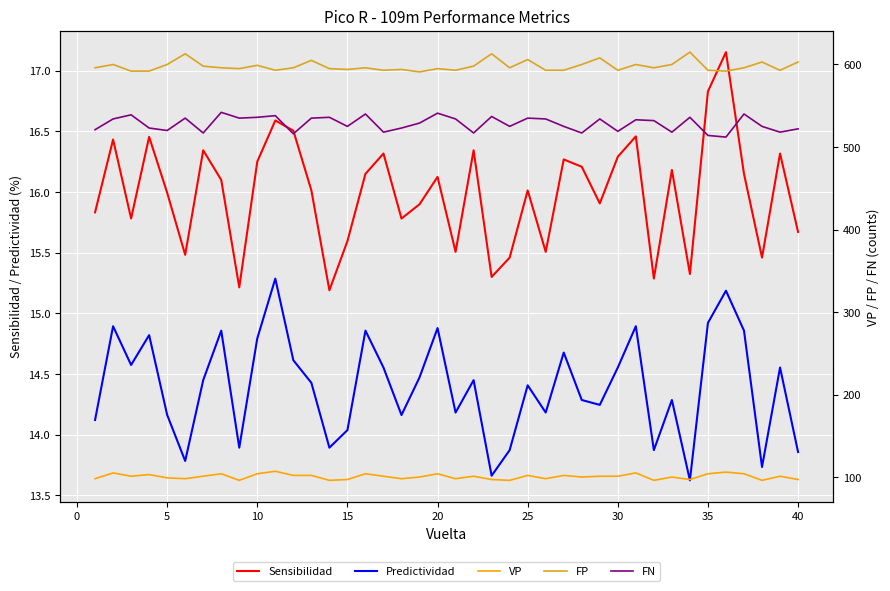

The Sensibilidad series shows 16.0 at 5. True or false?

True